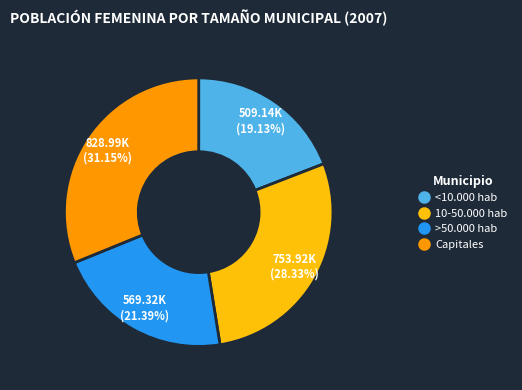

What is the smallest slice in the pie chart?

<10.000 hab